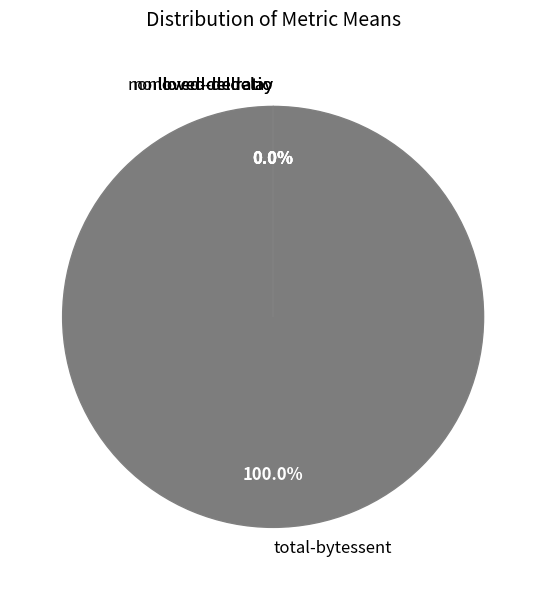

Is there any slice that represents more than half of the pie?

Yes